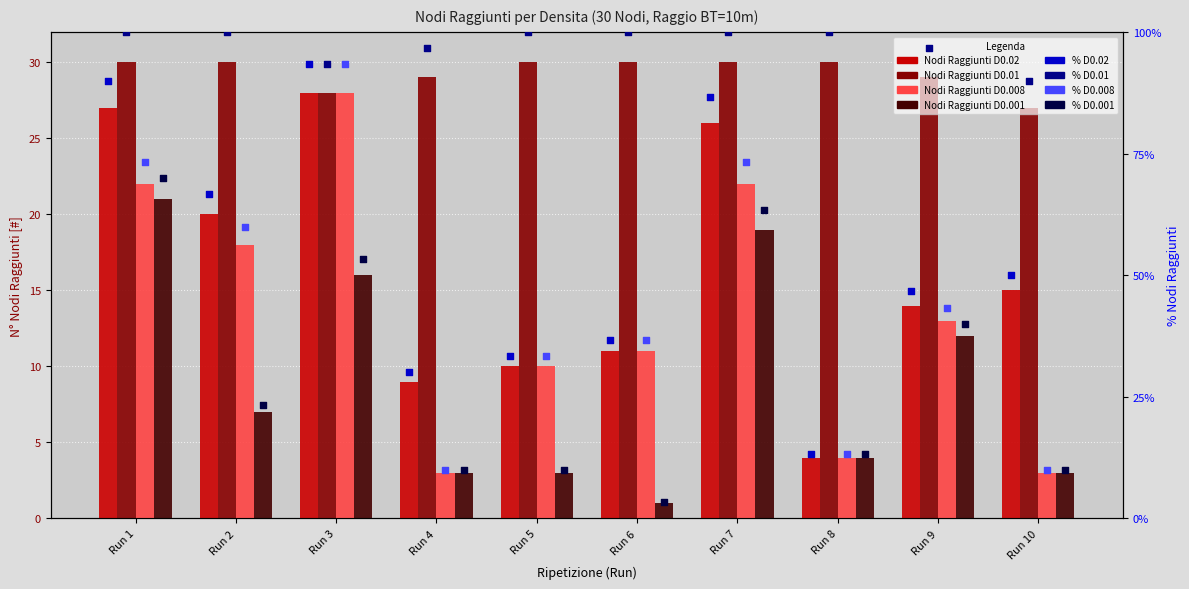

What is the total value across all series at Run 2?

75